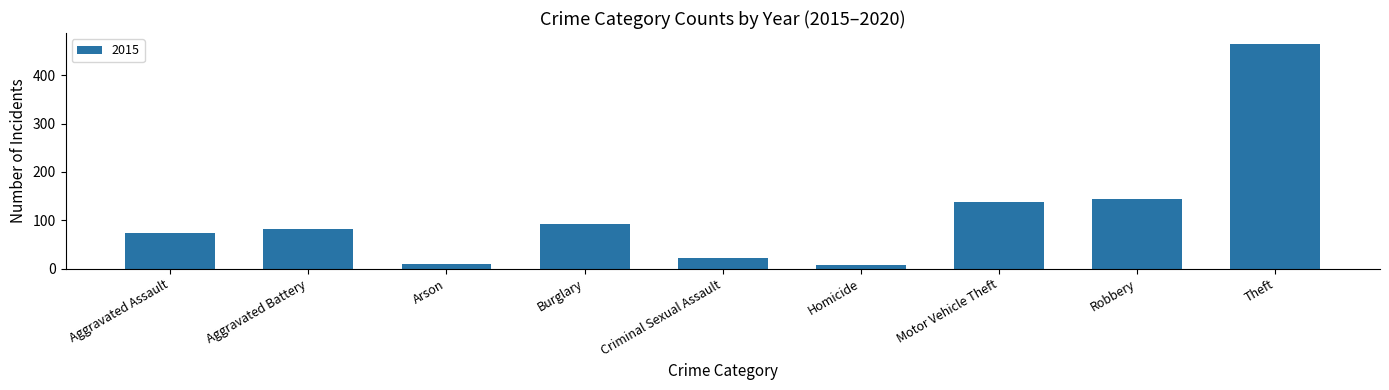

What is the smallest value displayed?

8